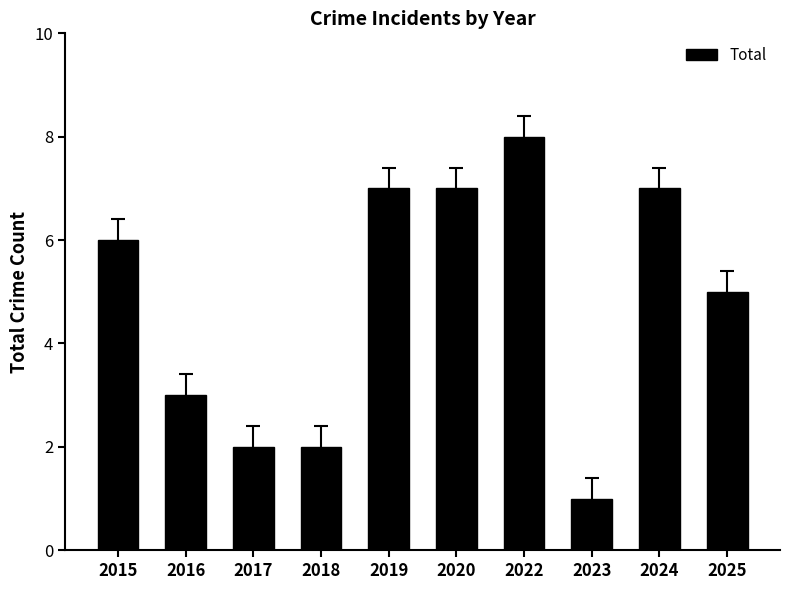

Read the value at 2019.

7